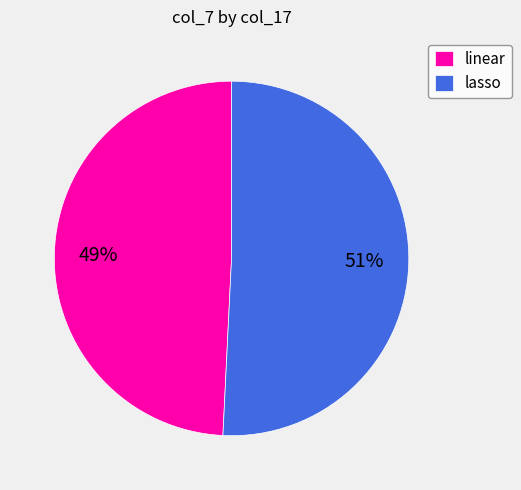

Approximately how many times larger is the value at lasso compared to linear?

1.0